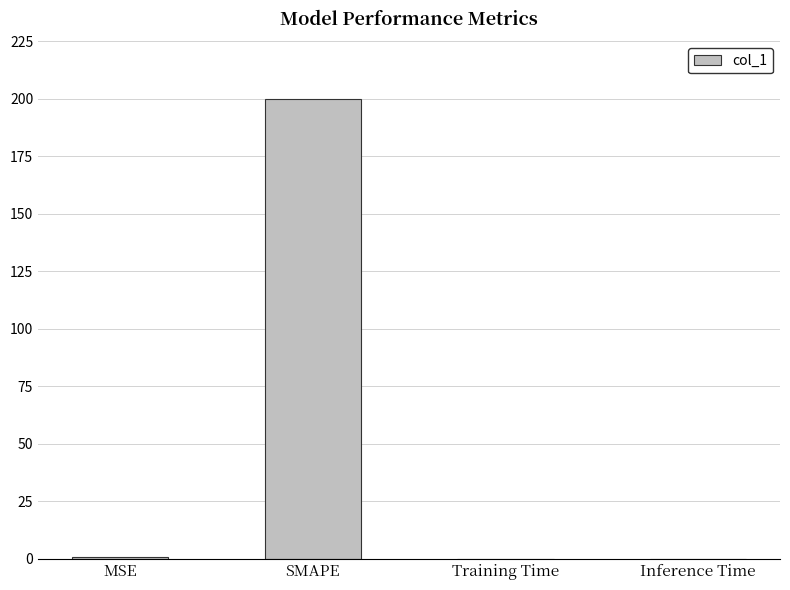

What is the sum of all values?

200.7